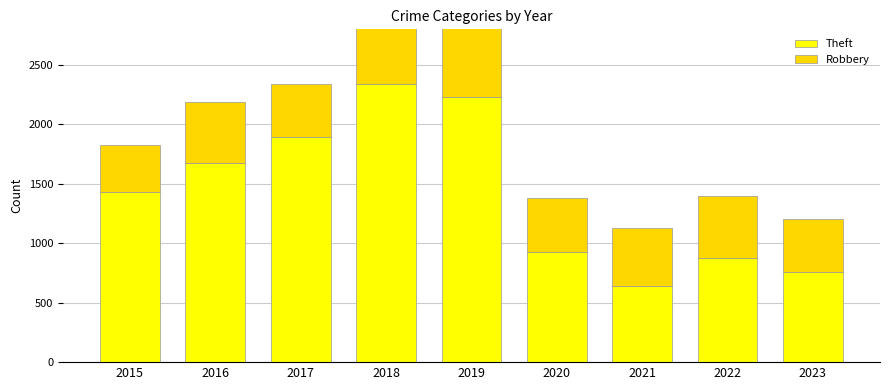

How many bars are there in total?

18